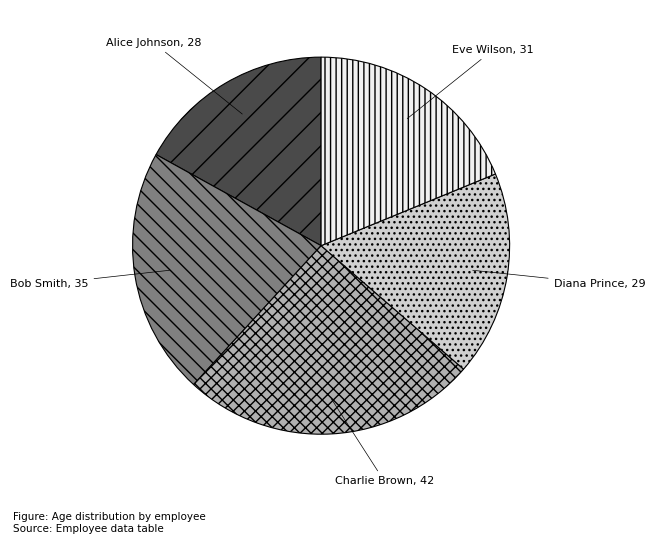

Combined, do Eve Wilson and Bob Smith account for over 50%?

No